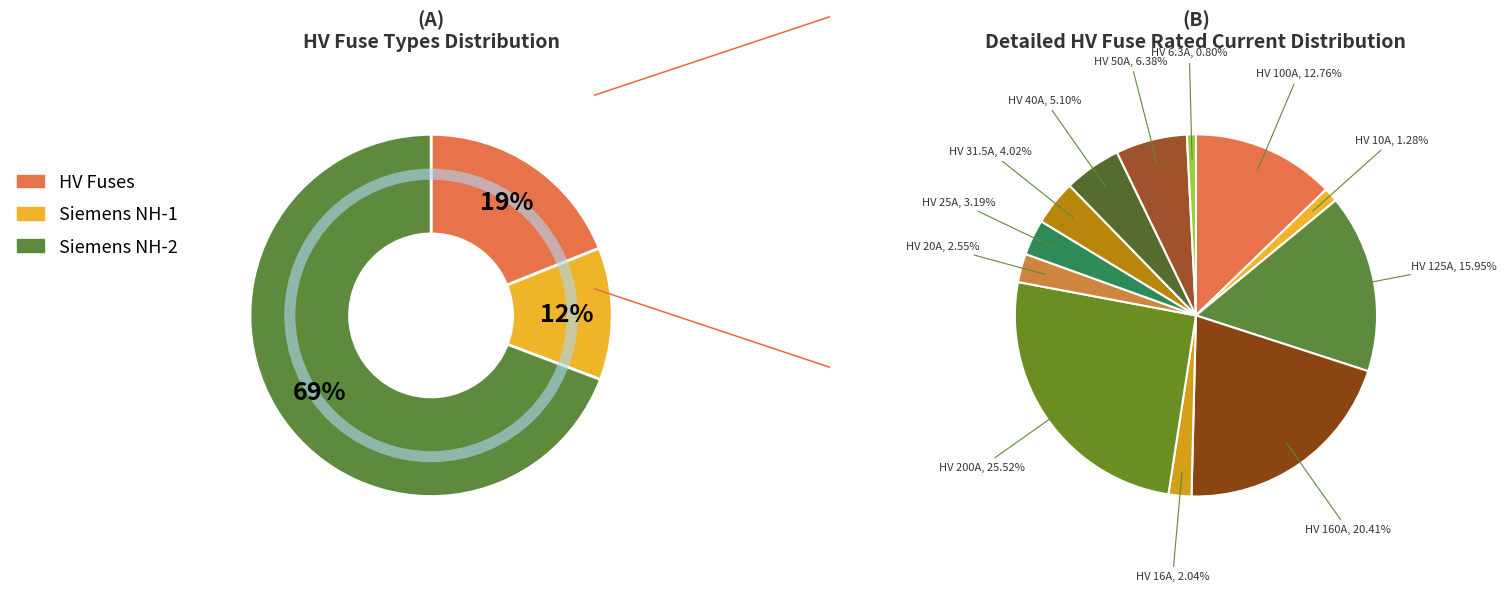

What percentage is the HV 25A slice, to the nearest percent?

3%